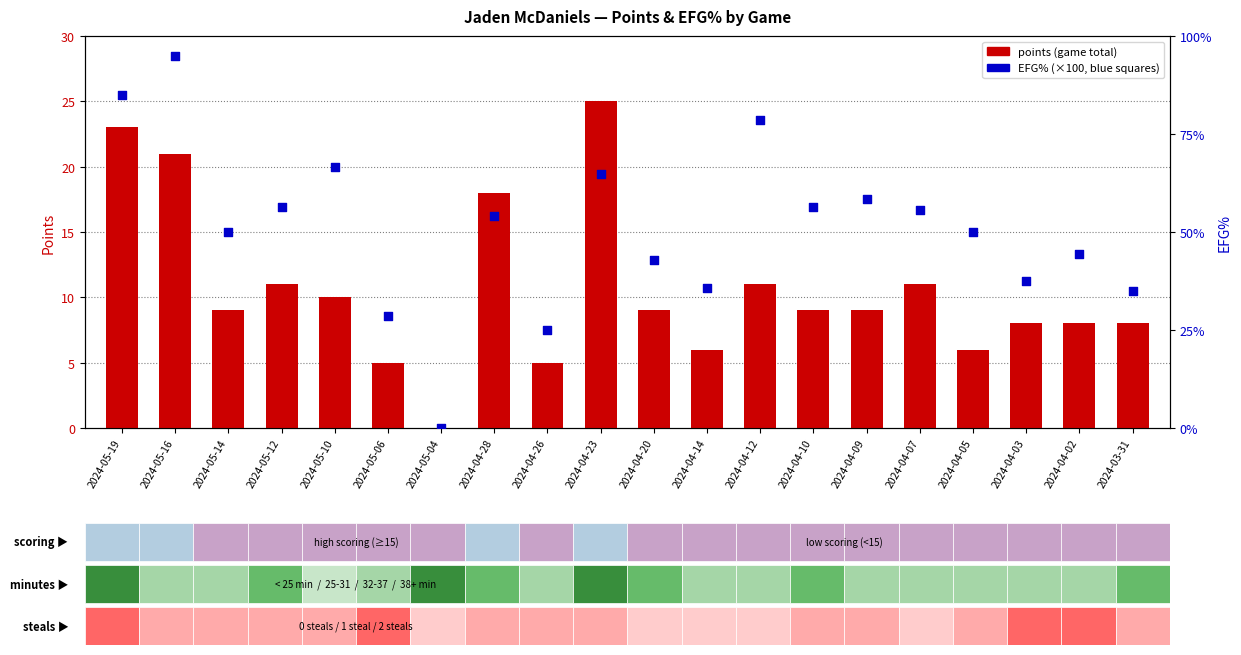

What are all the series names shown in the legend?

points (game total), EFG% (×100)